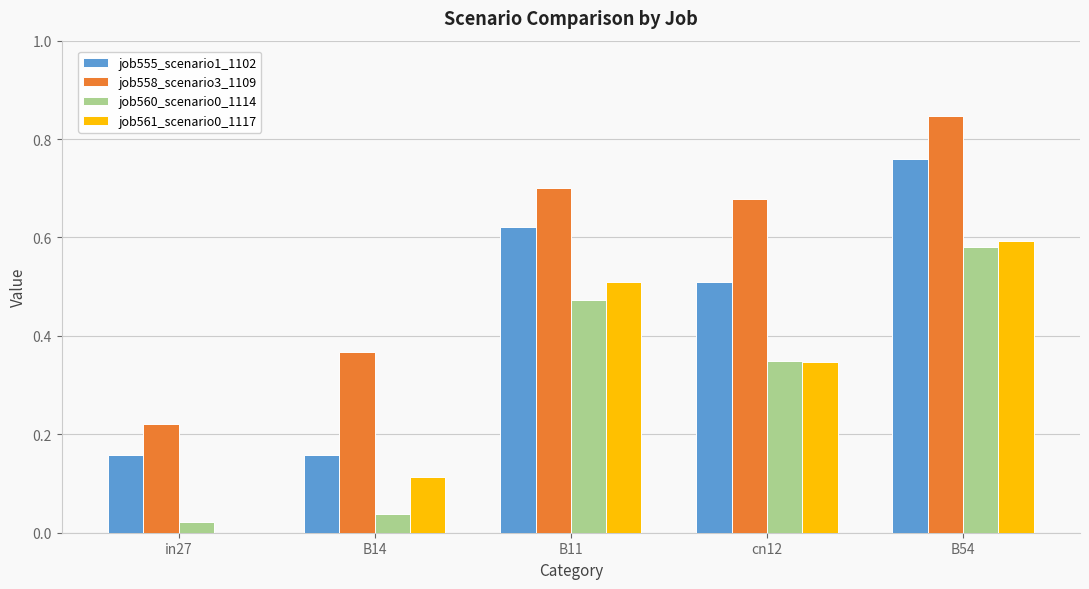

At which label does job561_scenario0_1117 reach its peak?

B54